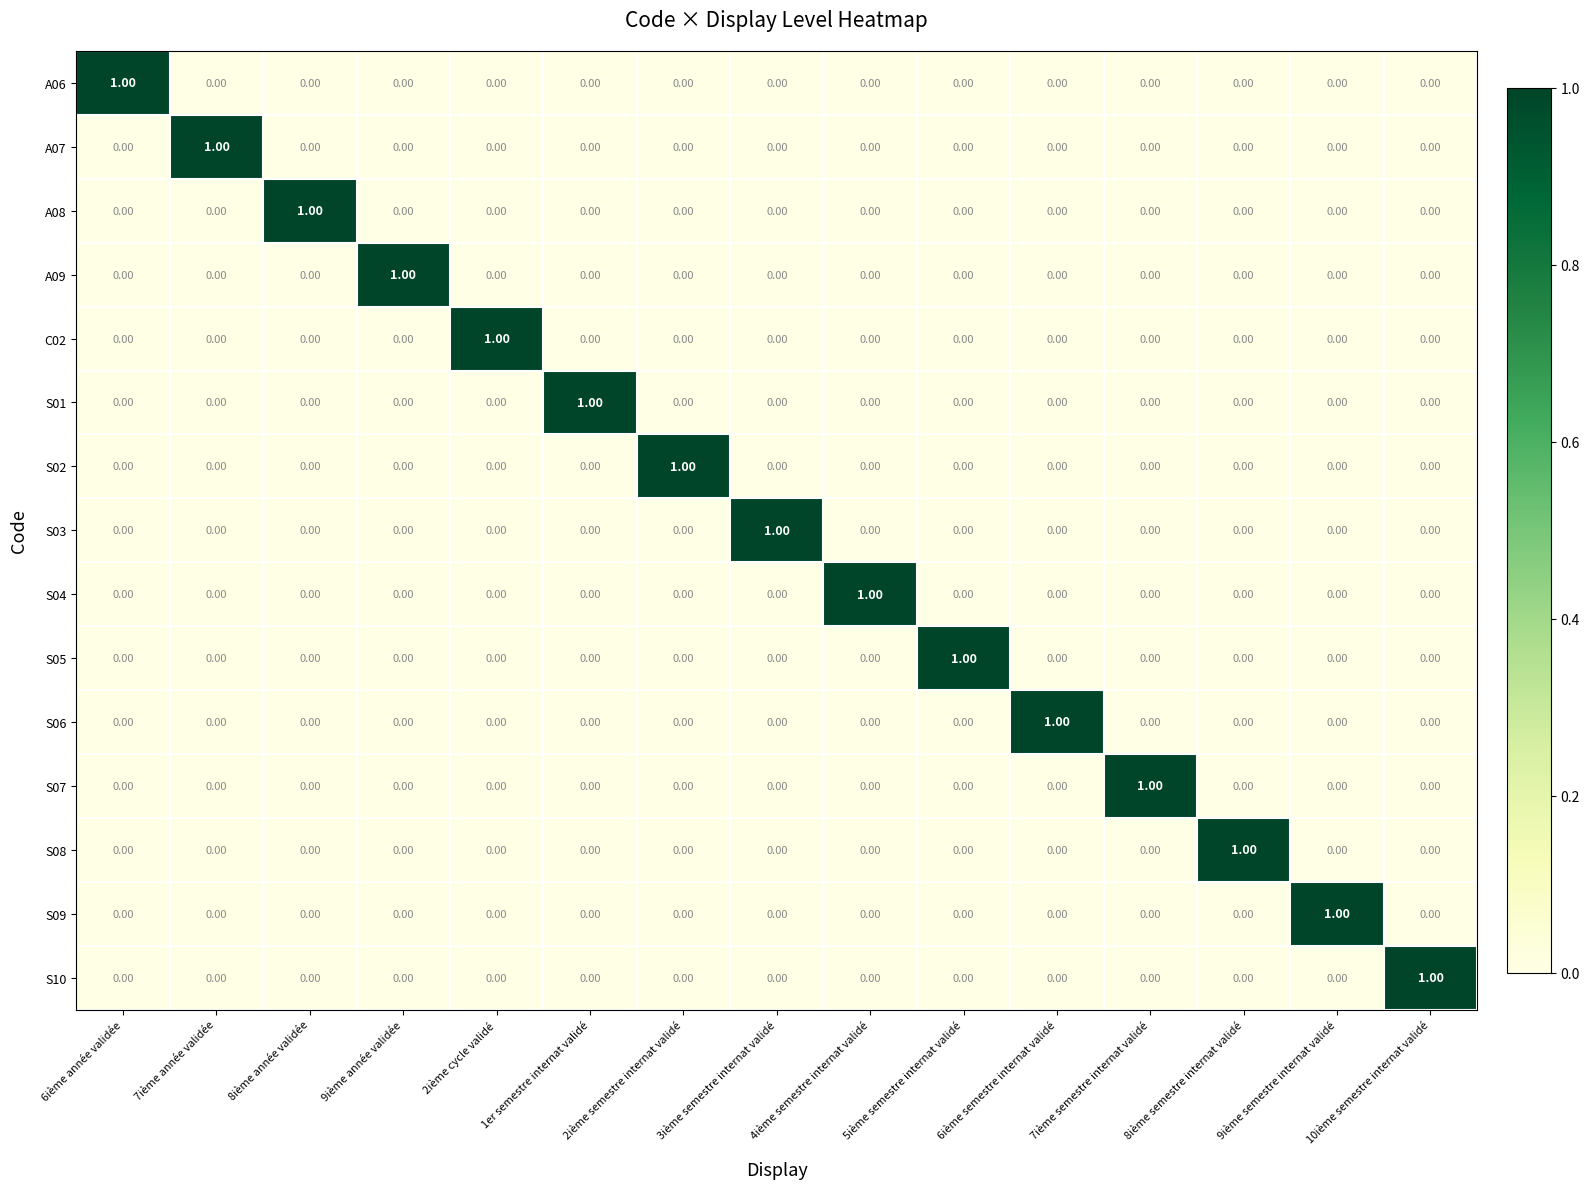

How many positive values does the S09 series have?

1